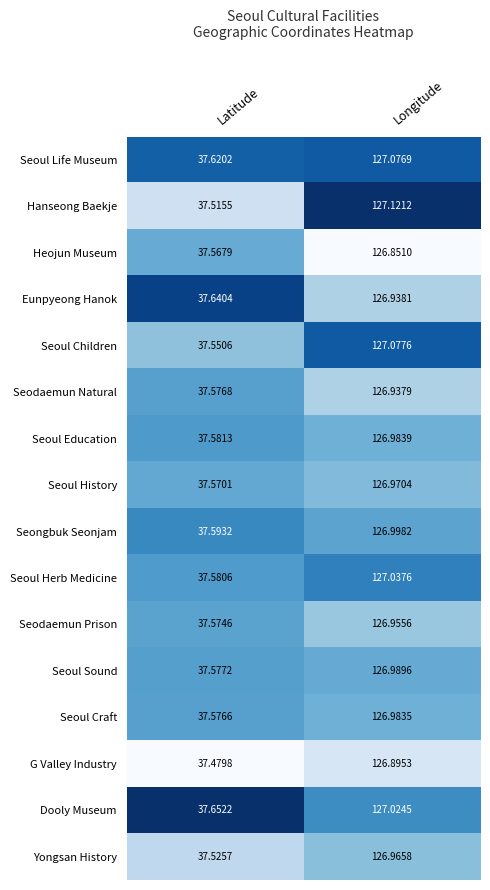

Count the number of categories in the chart.

2